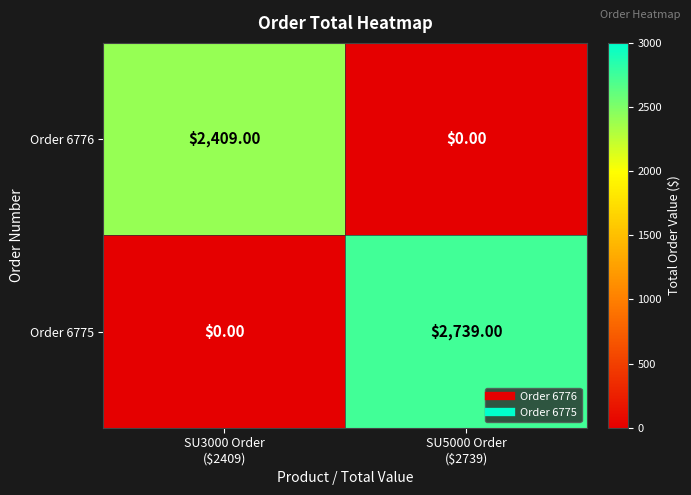

Rank the series by their maximum value, from highest to lowest.

Order 6775, Order 6776